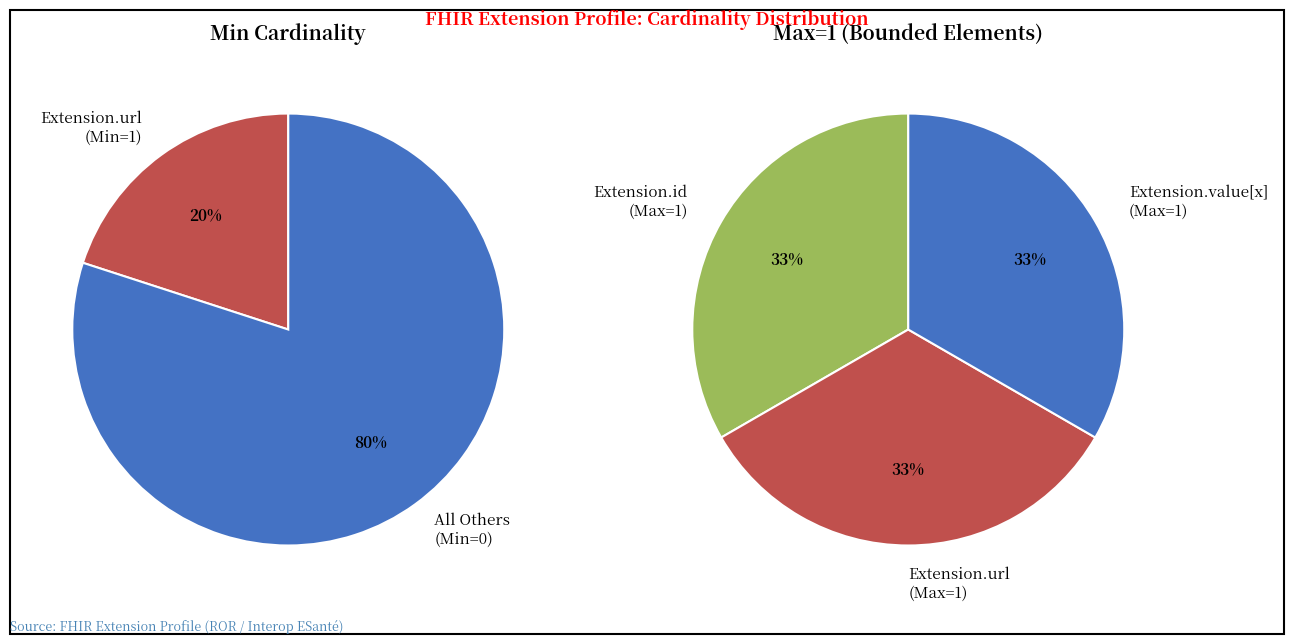

How many slices are in this pie chart?

5